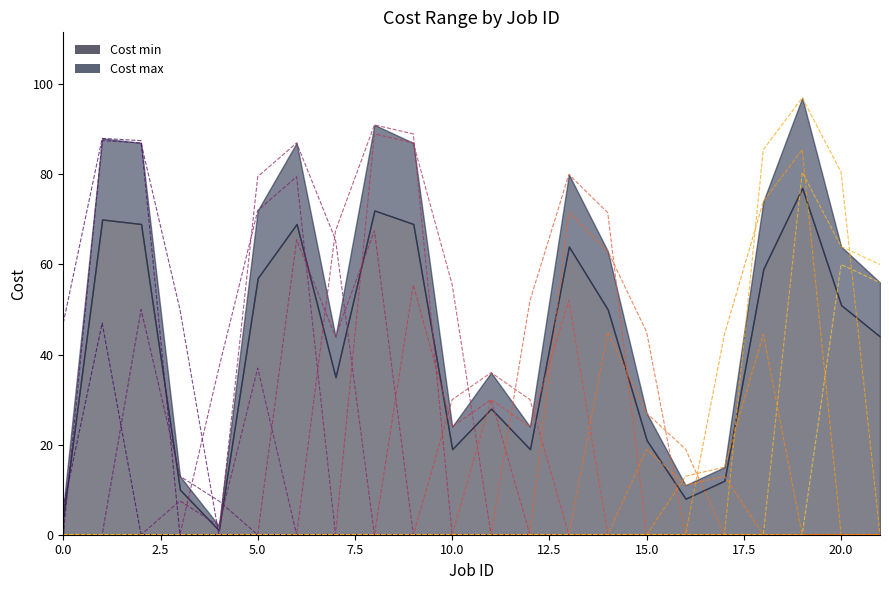

Where is Cost min nearest to the value 39?

7